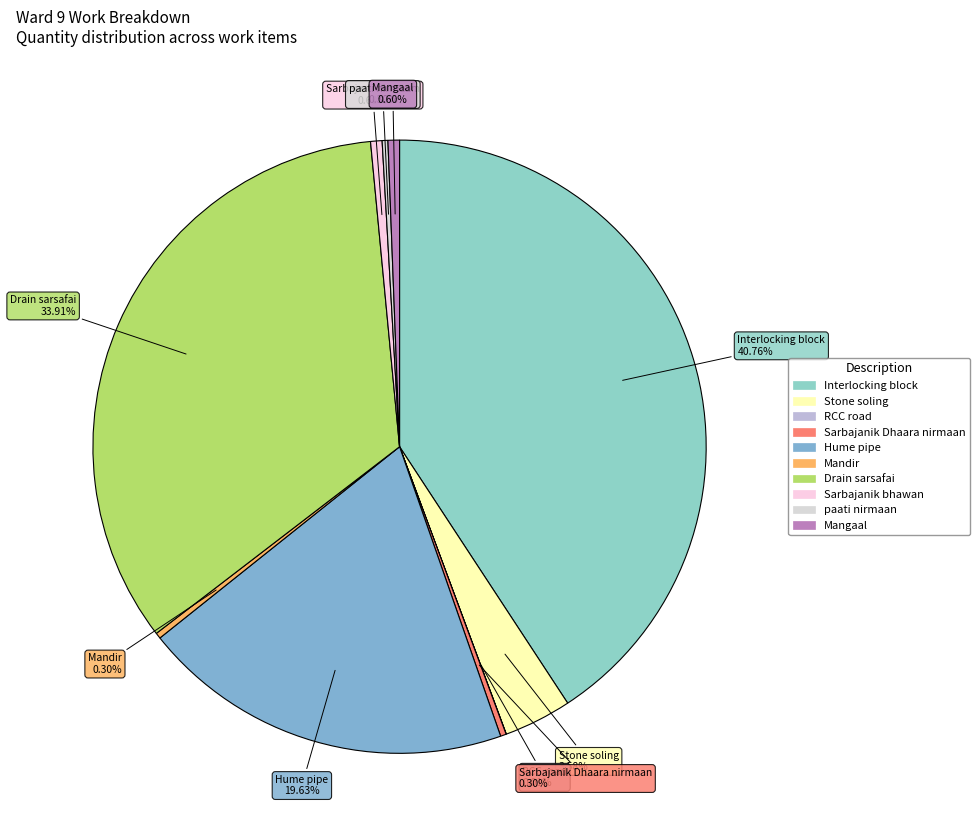

Which category has the biggest portion of the pie?

Interlocking block